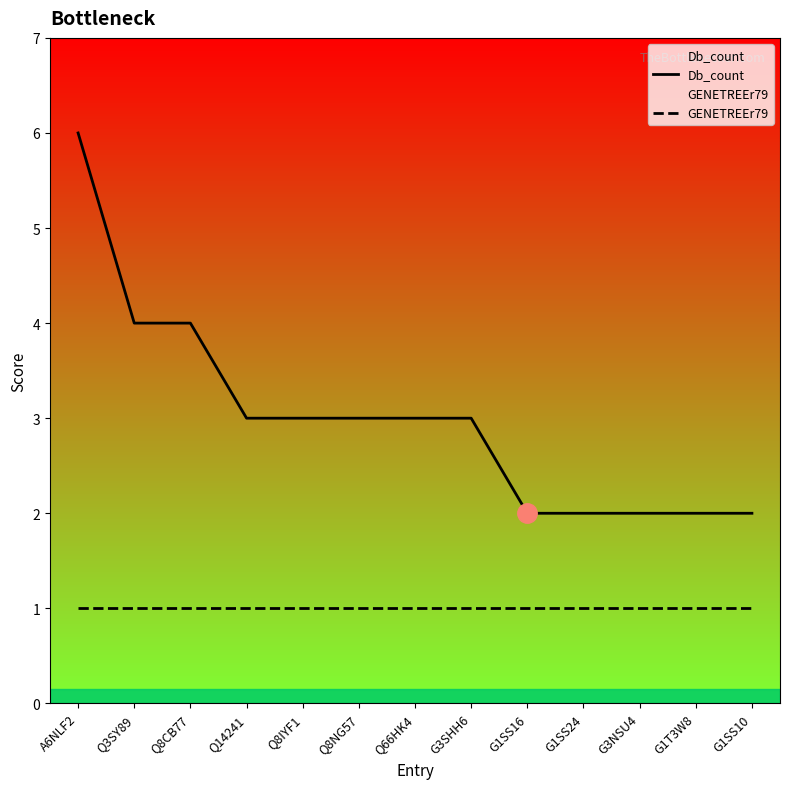

What is the approximate value of GENETREEr79 at Q8CB77?

1